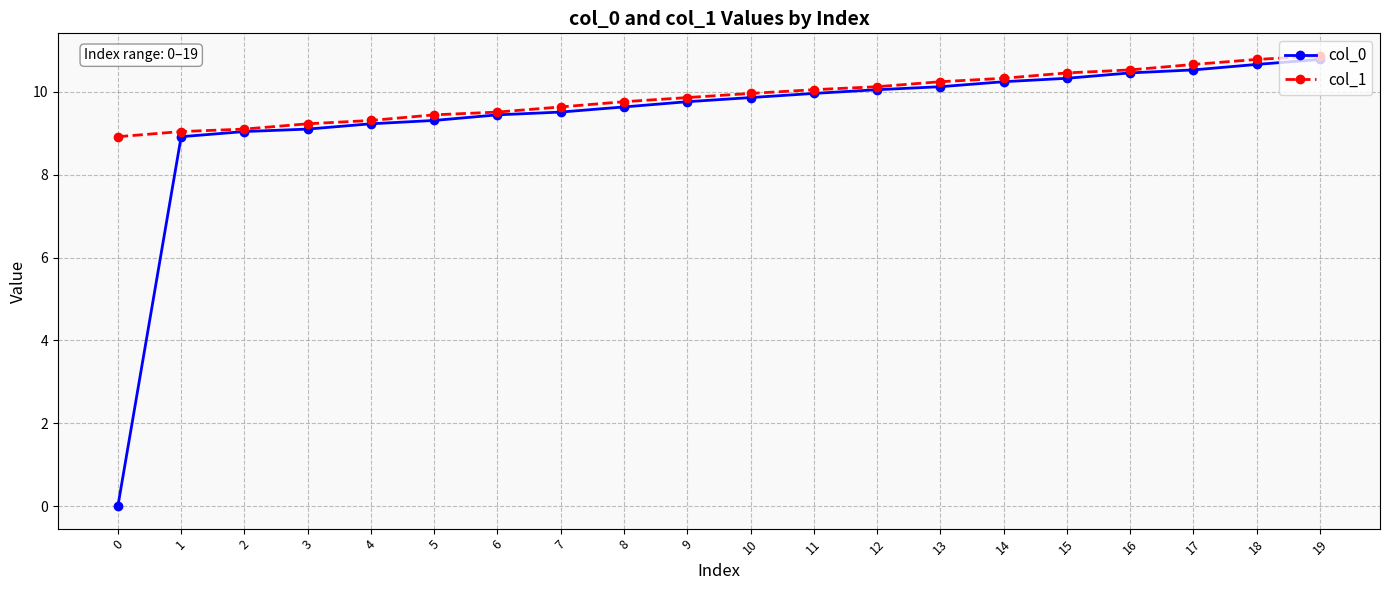

At which category is the sum across all series the highest?

19